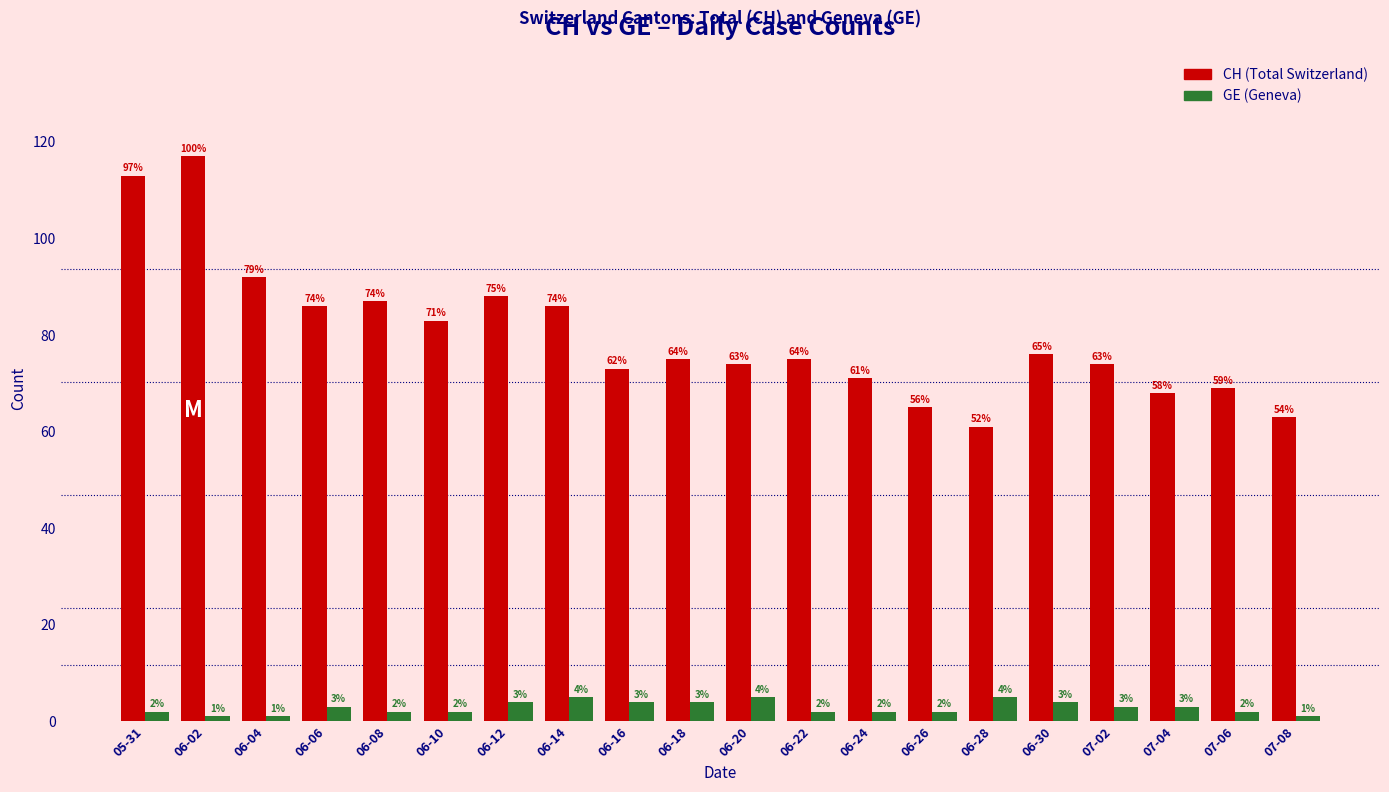

Reading right to left, what are all the values shown in this chart?

CH (Total Switzerland): 07-08=63	07-06=69	07-04=68	07-02=74	06-30=76	06-28=61	06-26=65	06-24=71	06-22=75	06-20=74	06-18=75	06-16=73	06-14=86	06-12=88	06-10=83	06-08=87	06-06=86	06-04=92	06-02=117	05-31=113
GE (Geneva): 07-08=1	07-06=2	07-04=3	07-02=3	06-30=4	06-28=5	06-26=2	06-24=2	06-22=2	06-20=5	06-18=4	06-16=4	06-14=5	06-12=4	06-10=2	06-08=2	06-06=3	06-04=1	06-02=1	05-31=2